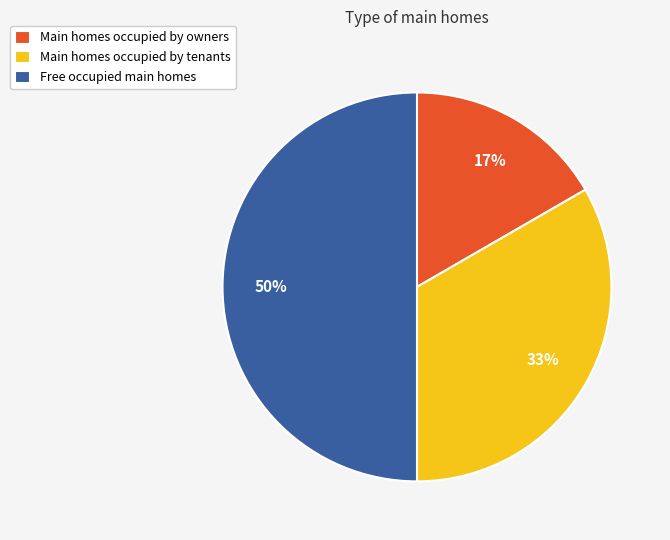

Count the number of slices in the pie.

3